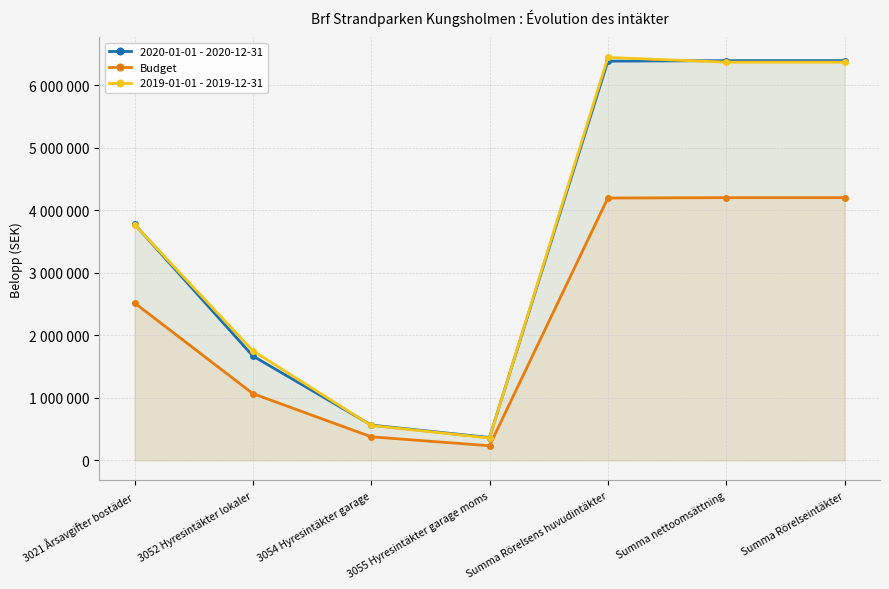

Reading left to right, what are all the values shown in this chart?

2020-01-01 - 2020-12-31: 3775416	1668640	563800	365200	6381056	6389606	6389625
Budget: 2516667	1066667	376667	233333	4193333	4199333	4199333
2019-01-01 - 2019-12-31: 3769726	1751596	557200	357200	6440563	6365264	6365221